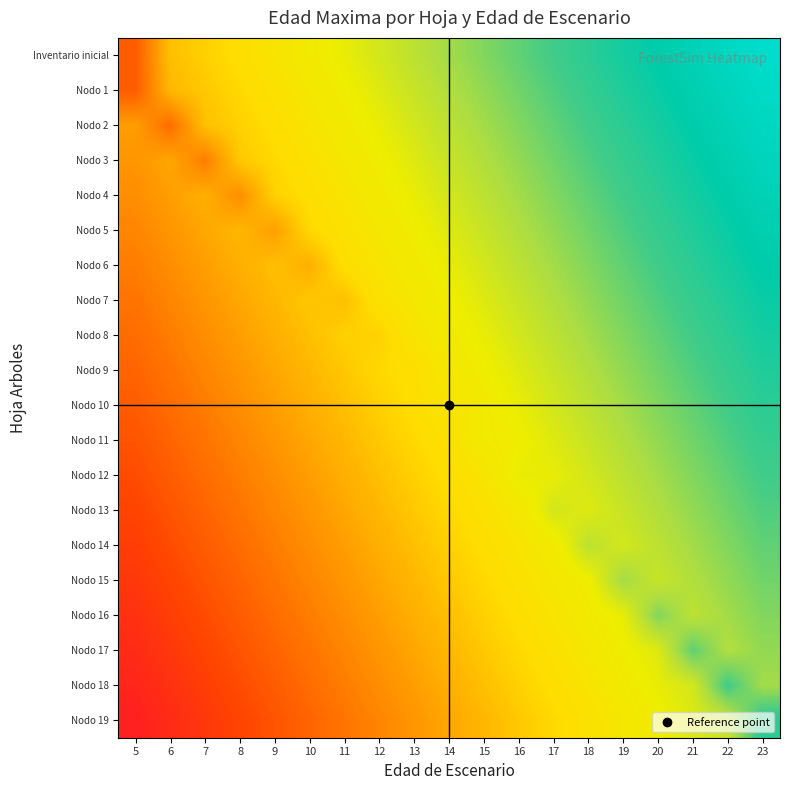

List the series in order of their peak value, highest first.

Inventario inicial, Nodo 1, Nodo 2, Nodo 3, Nodo 4, Nodo 5, Nodo 6, Nodo 7, Nodo 8, Nodo 9, Nodo 10, Nodo 19, Nodo 11, Nodo 12, Nodo 18, Nodo 13, Nodo 14, Nodo 17, Nodo 15, Nodo 16